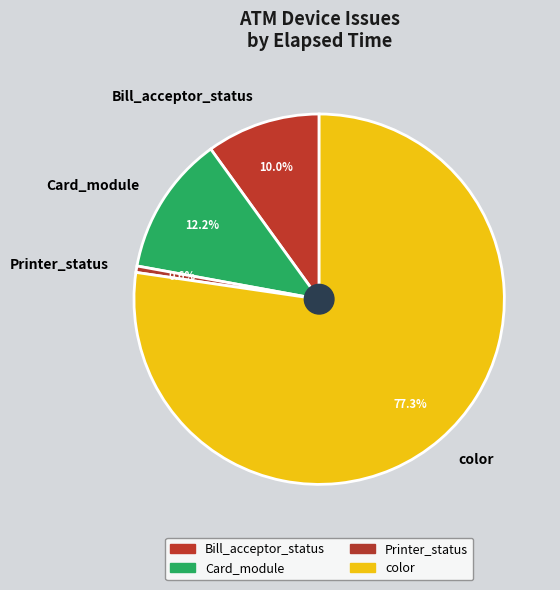

Is there any slice that represents more than half of the pie?

Yes